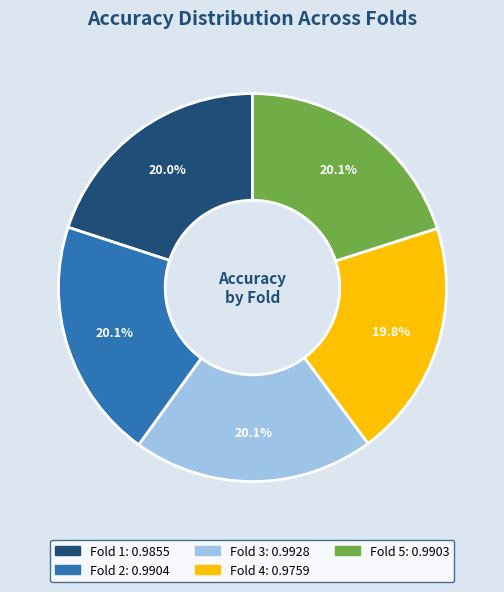

Does Fold 3 account for over 50% of the chart?

No